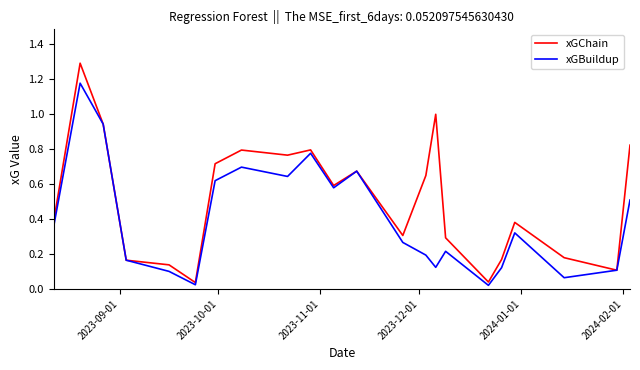

List the series in order of their peak value, lowest first.

xGBuildup, xGChain